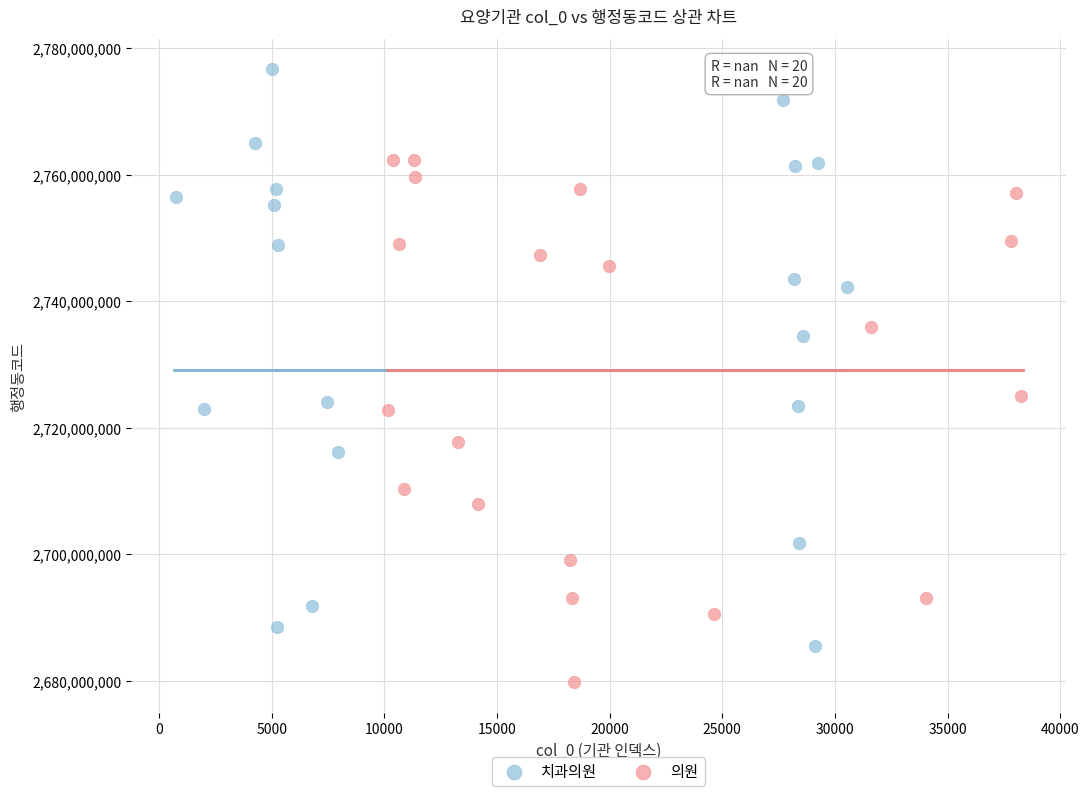

Which series reaches the minimum Y coordinate?

의원